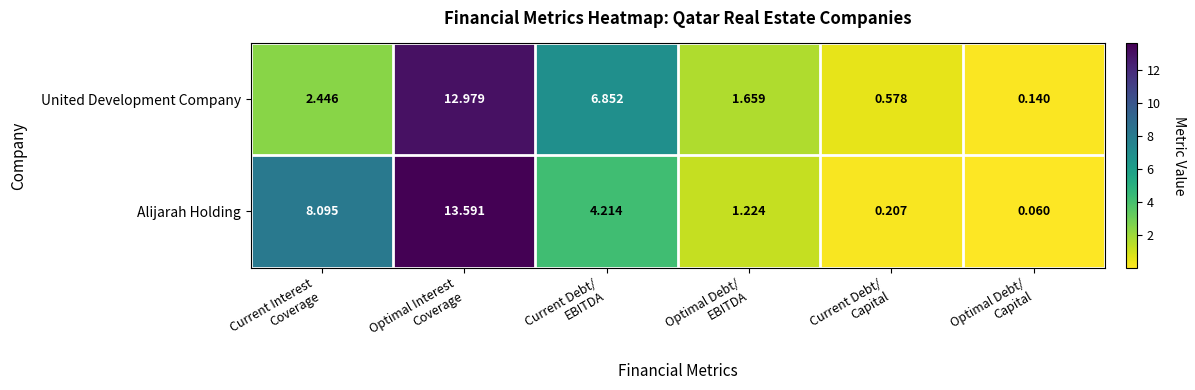

List the series in order of their overall mean, highest first.

Alijarah Holding, United Development Company